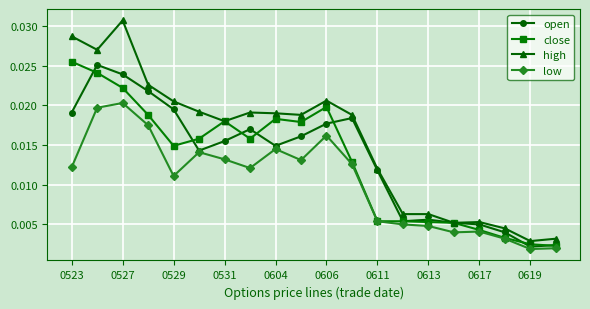

True or false: high and low intersect in this chart.

False